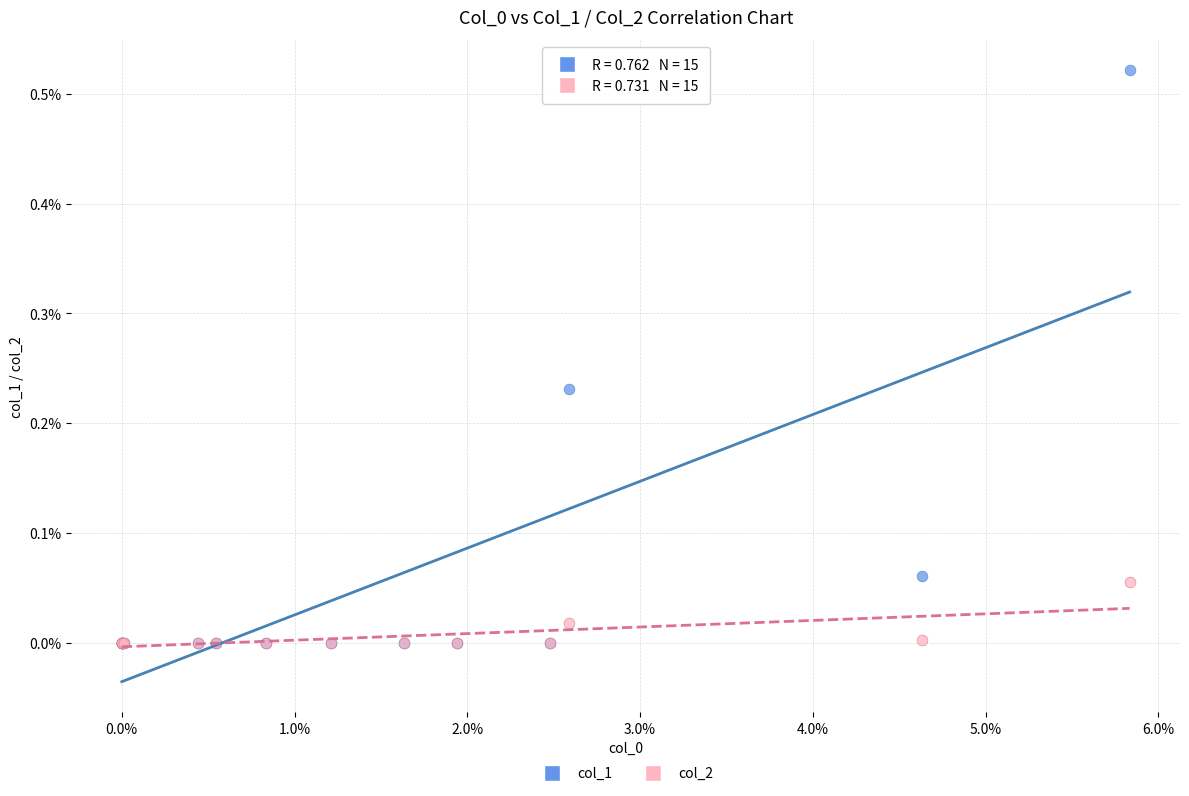

Which series reaches the maximum Y coordinate?

col_1